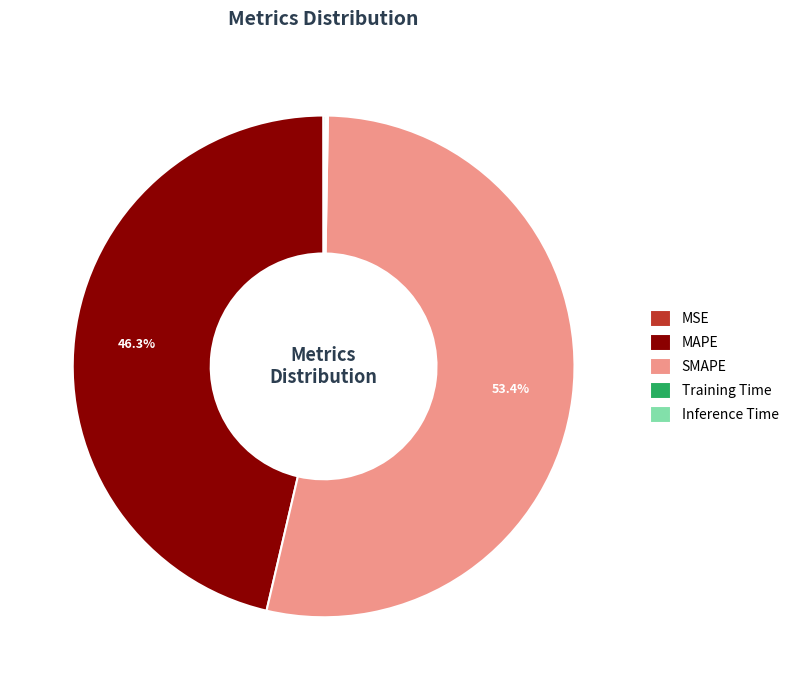

Is there any slice that represents more than half of the pie?

Yes